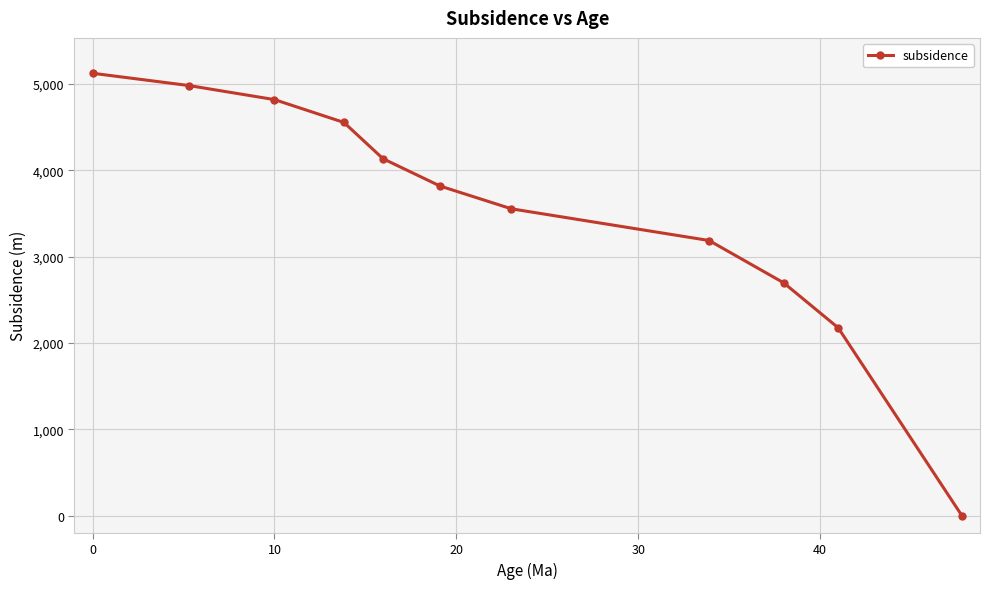

True or false: the data has more than 1 interior local peaks.

False